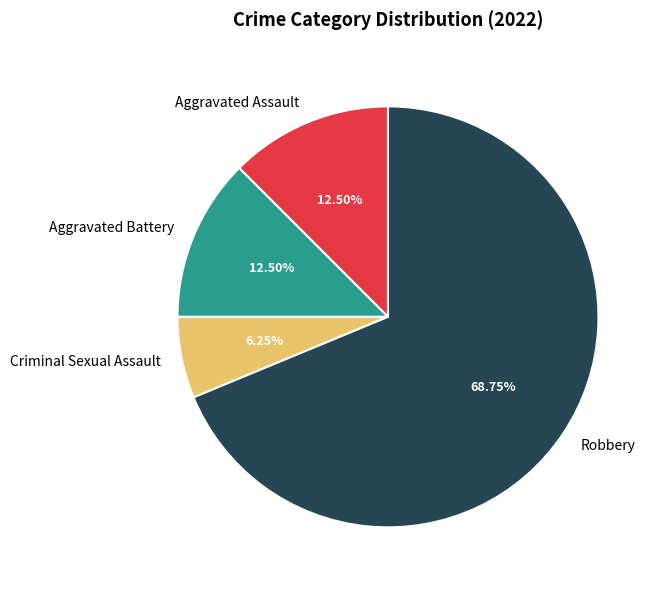

Does any single category account for the majority?

Yes